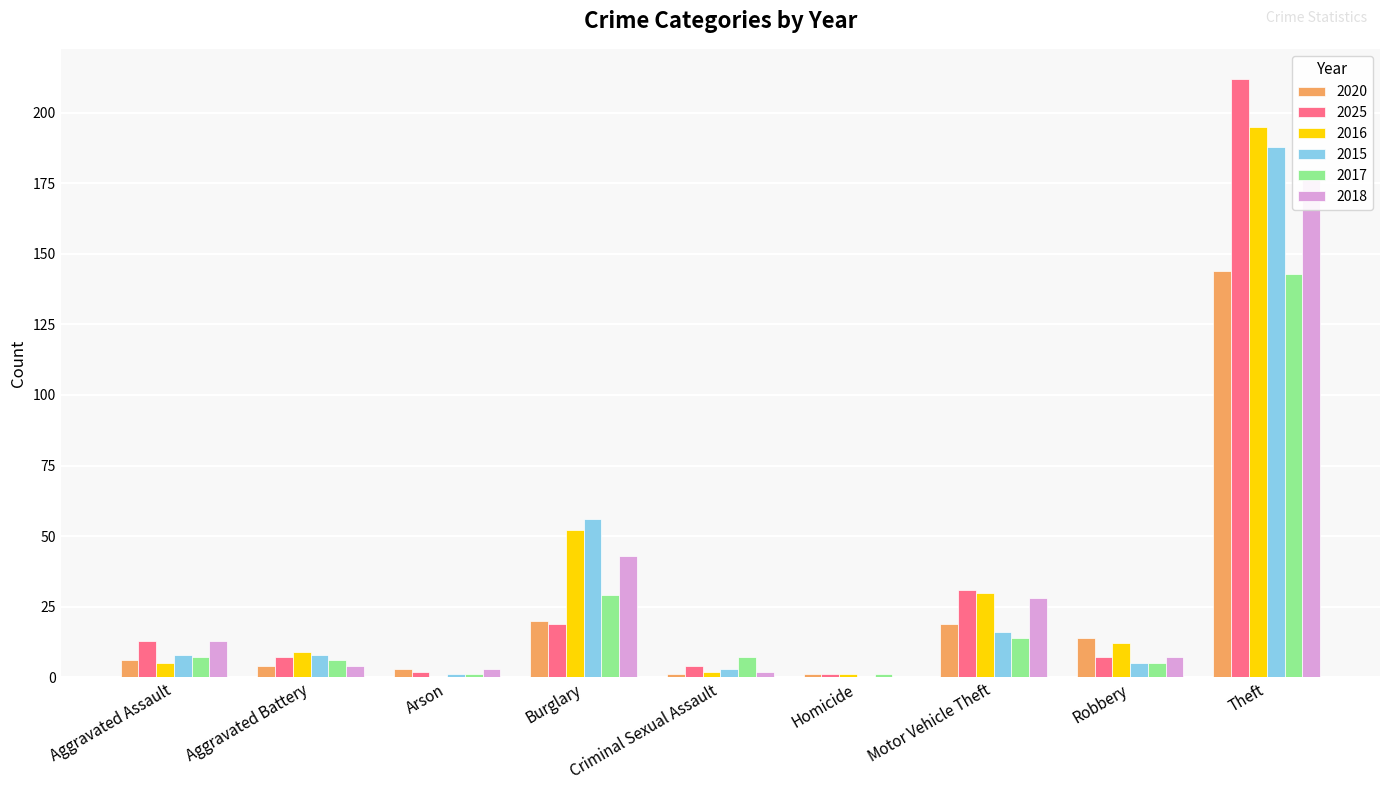

Reading right to left, extract all data points from this chart.

2020: 144	14	19	1	1	20	3	4	6
2025: 212	7	31	1	4	19	2	7	13
2016: 195	12	30	1	2	52	0	9	5
2015: 188	5	16	0	3	56	1	8	8
2017: 143	5	14	1	7	29	1	6	7
2018: 180	7	28	0	2	43	3	4	13